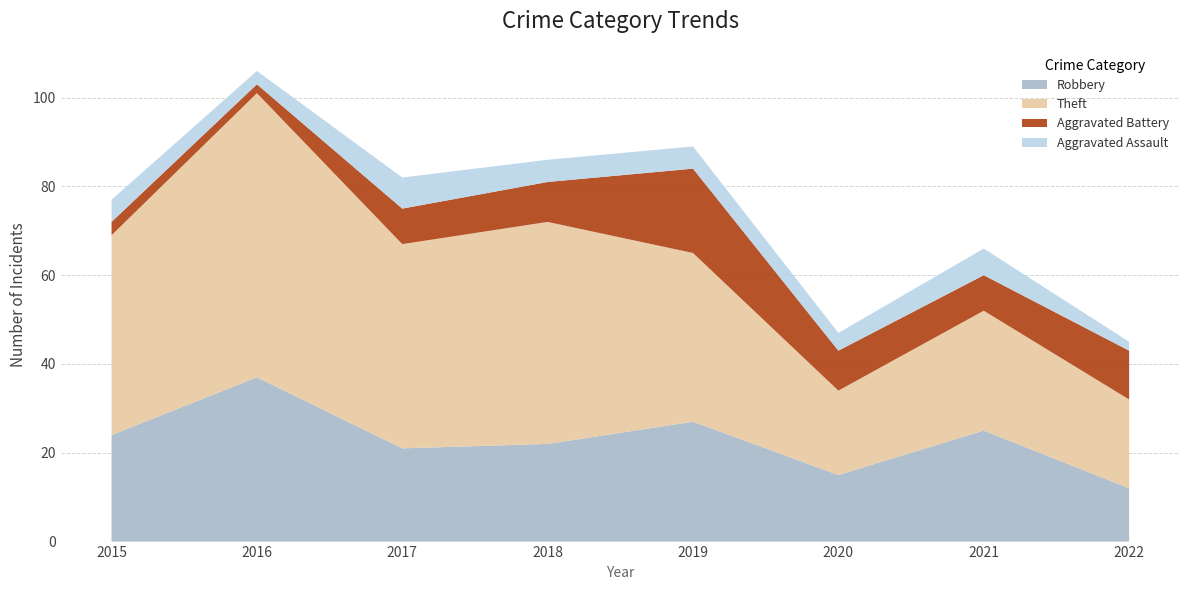

Reading left to right, extract all data points from this chart.

Robbery: 24	37	21	22	27	15	25	12
Theft: 45	64	46	50	38	19	27	20
Aggravated Battery: 3	2	8	9	19	9	8	11
Aggravated Assault: 5	3	7	5	5	4	6	2